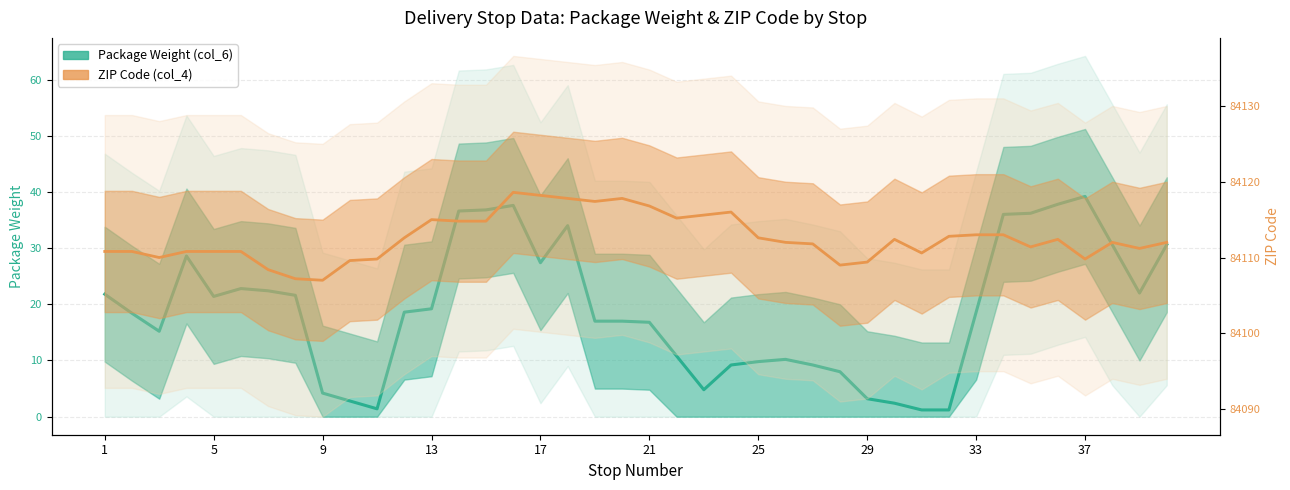

Which series has the largest total across all categories?

ZIP Code (col_4)